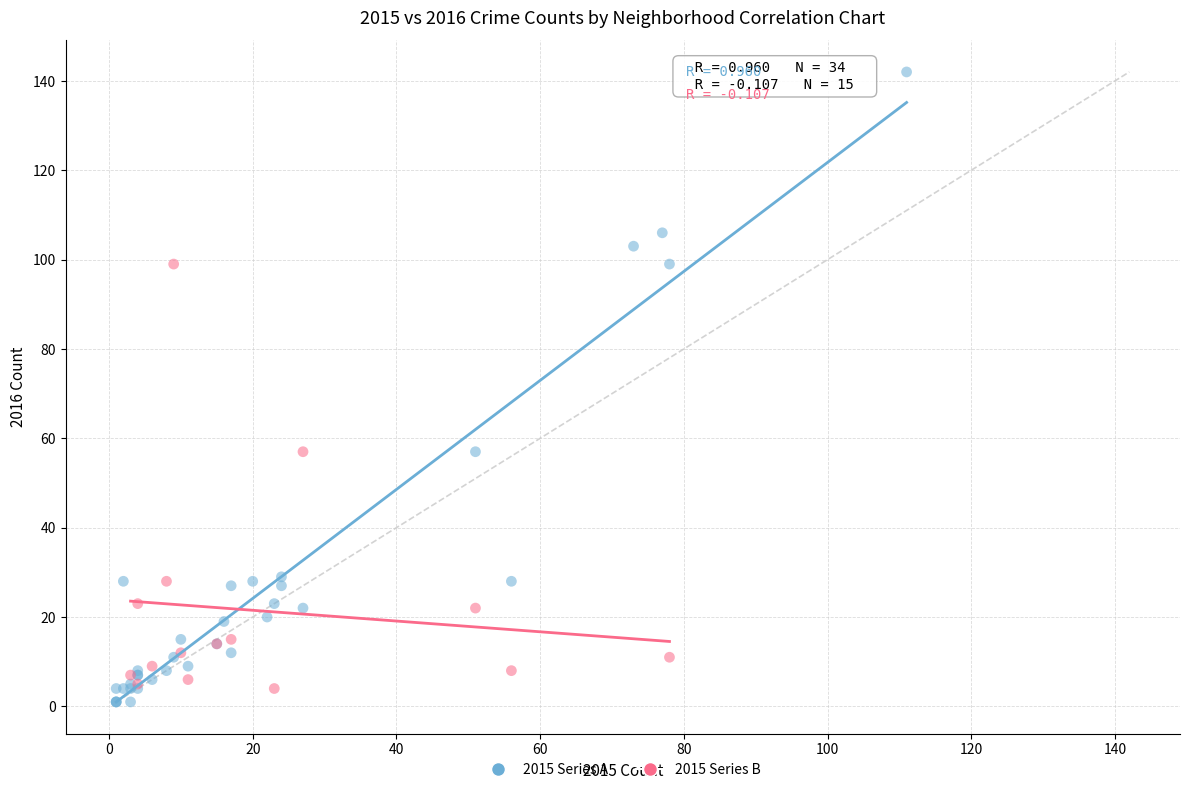

Which series contains the highest Y value?

2015 Series A